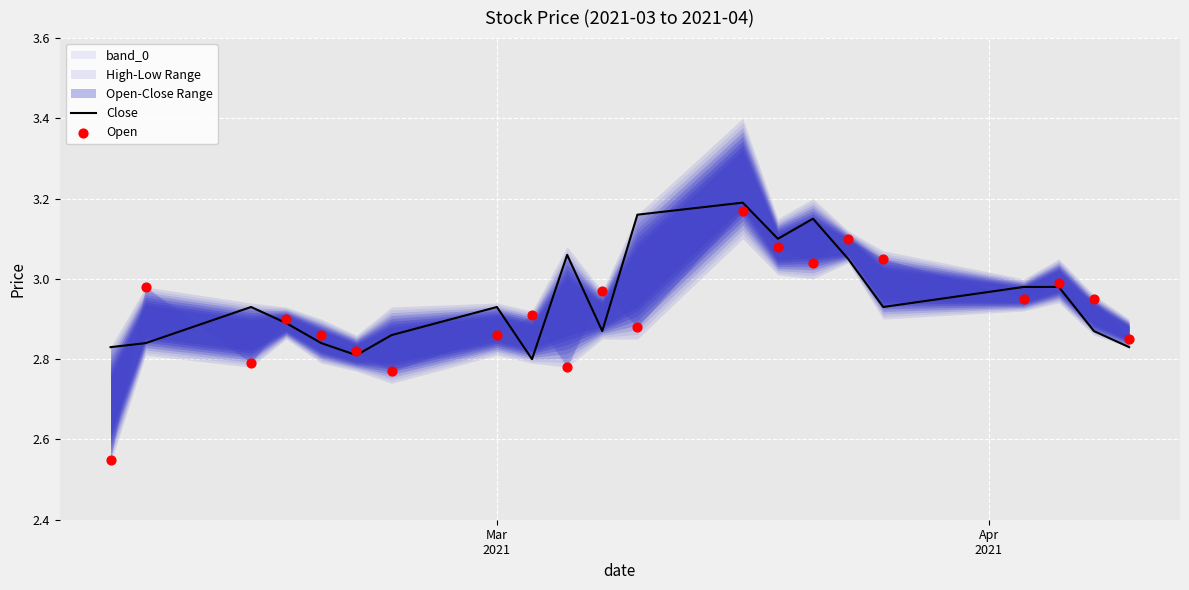

At how many categories does at least one series exceed 2?

21